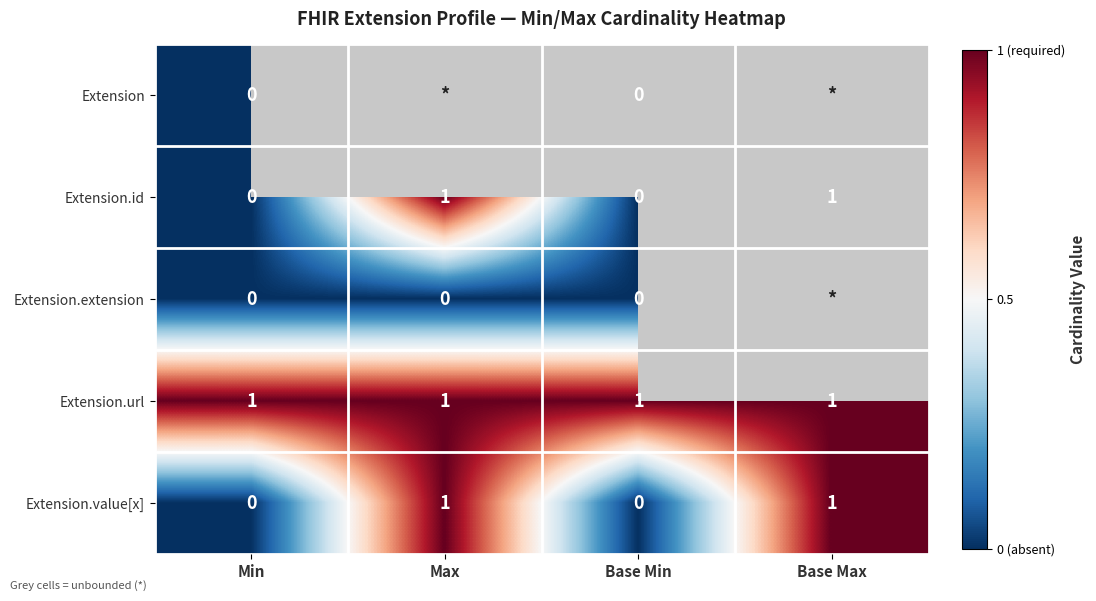

How many Extension.id values are between 0 and 1?

4